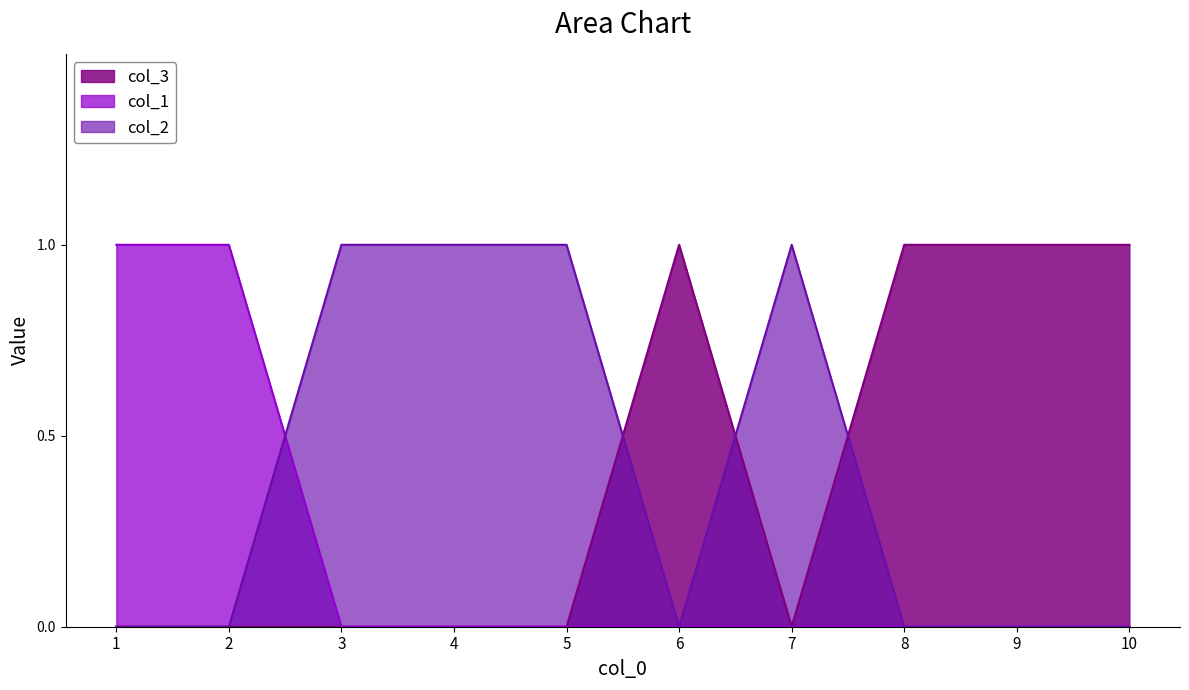

Which has a higher value, 9 or 6?

9